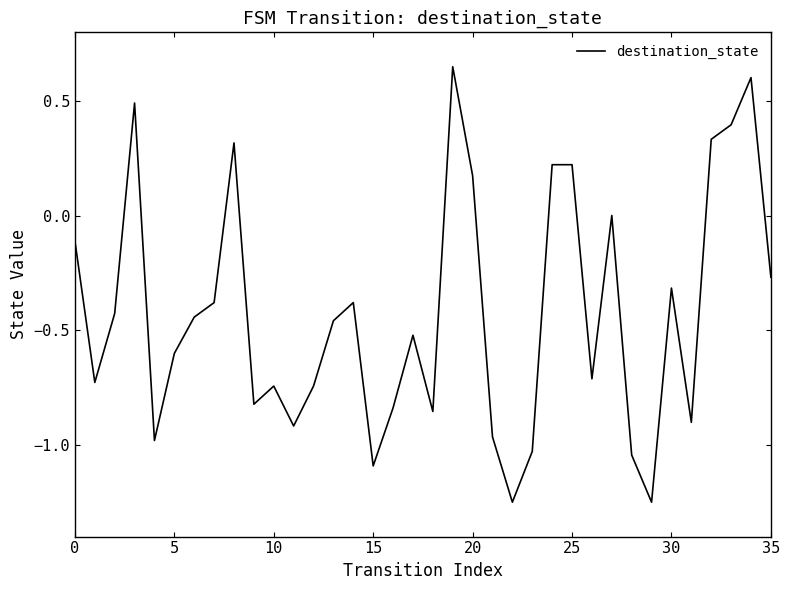

What is the difference between the maximum and minimum values?

1.9